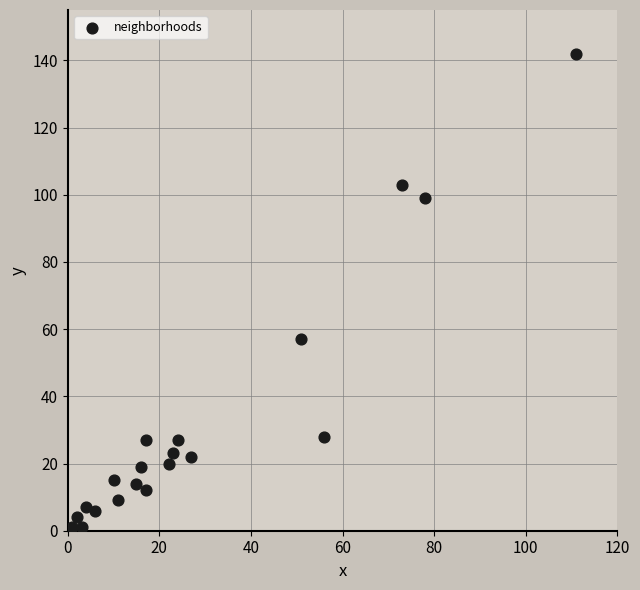

What is the range of X values (max minus min)?

110